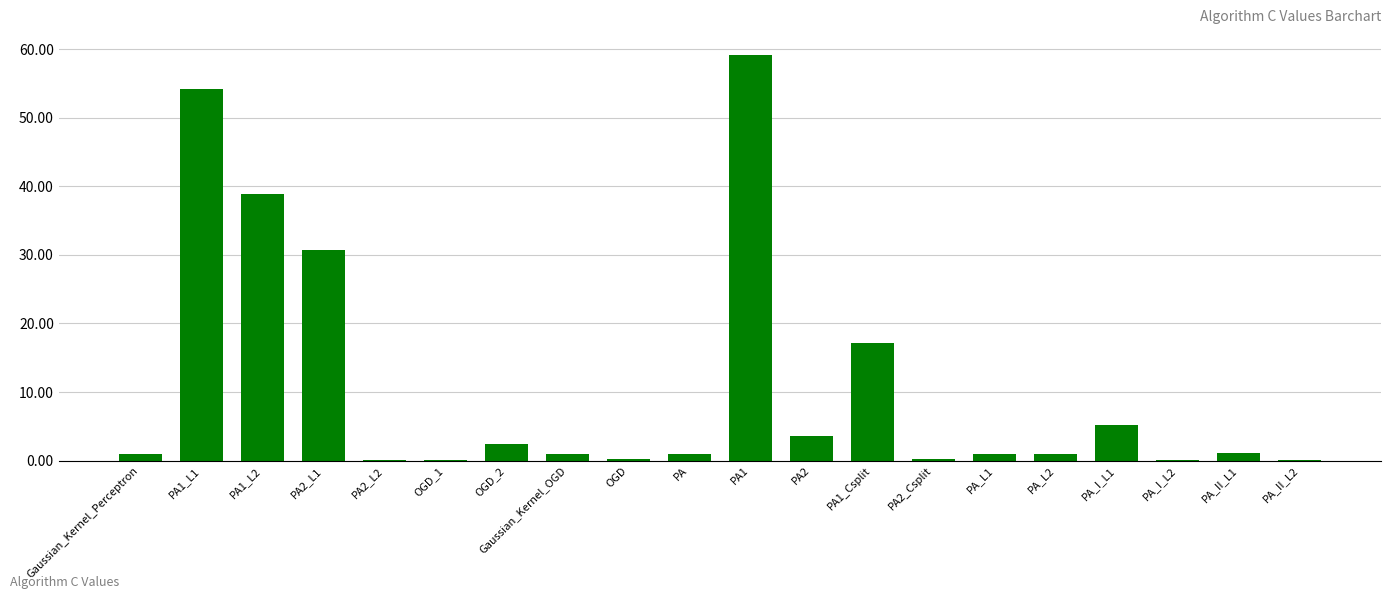

At which category does the chart reach its peak across all series?

PA1